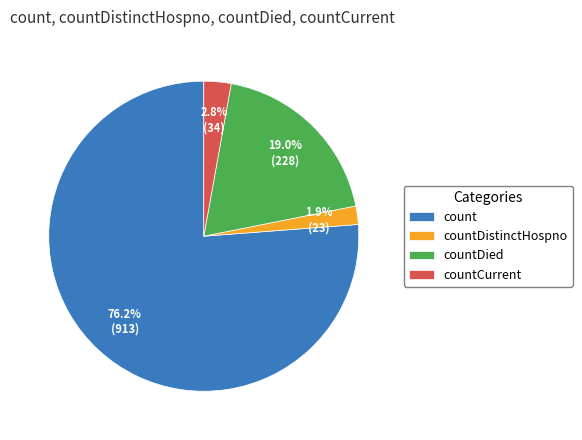

What is the smallest slice in the pie chart?

countDistinctHospno